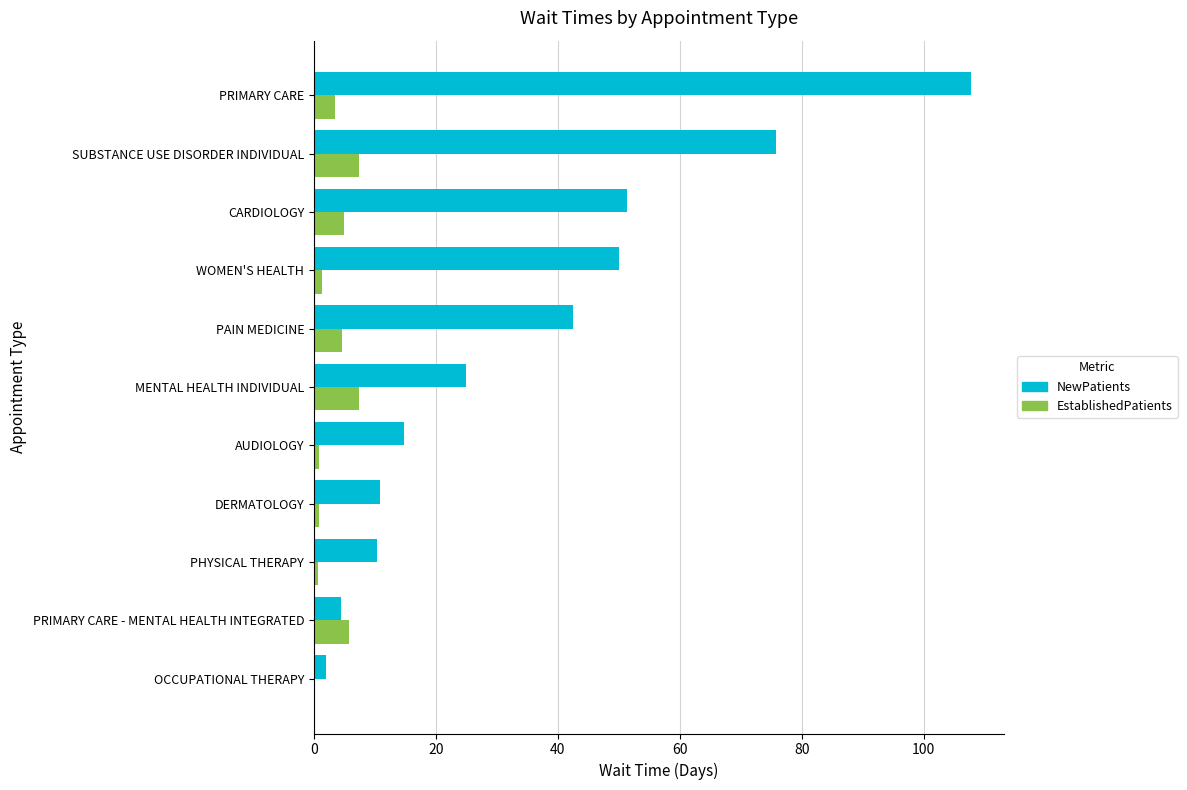

Is it true that NewPatients equals 127.4 at SUBSTANCE USE DISORDER INDIVIDUAL?

False